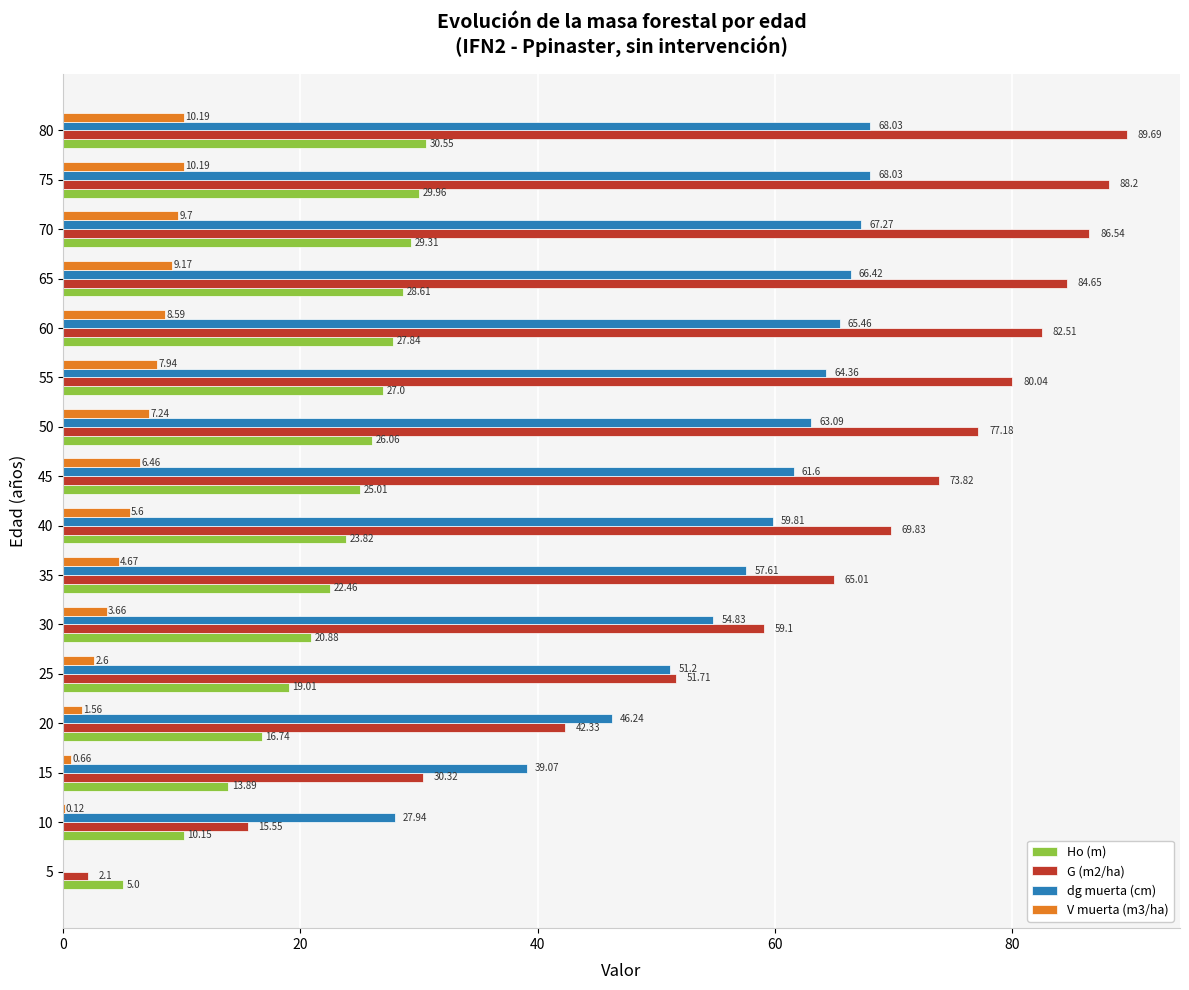

What is the average value of the G (m2/ha) series?

62.4